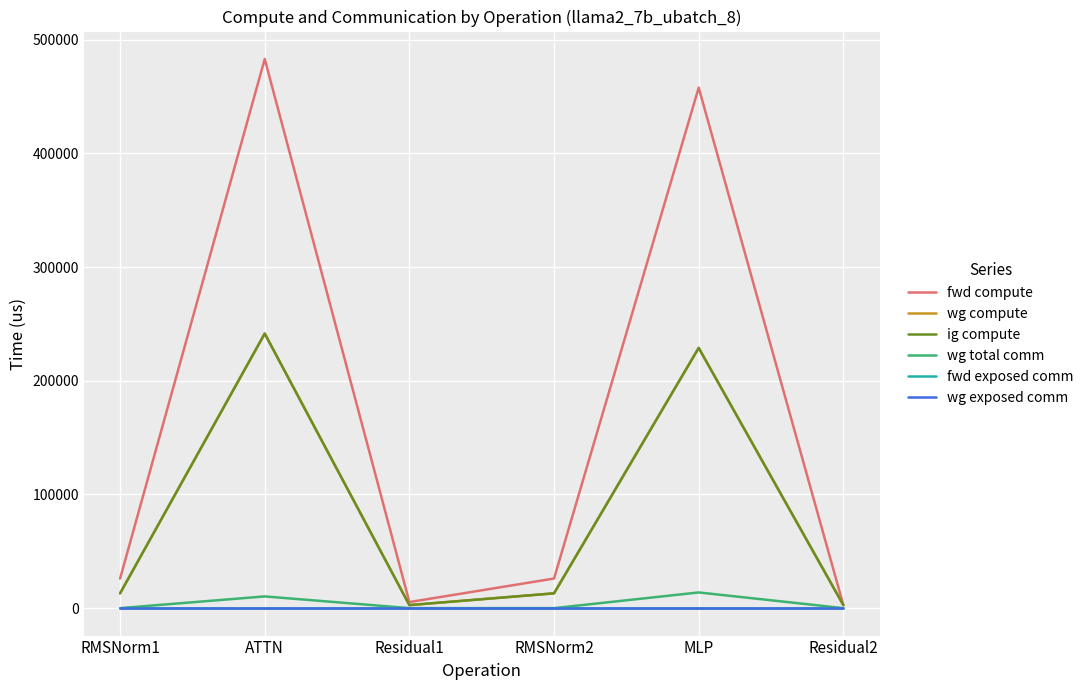

What is the label of the 3rd point from the left?

Residual1